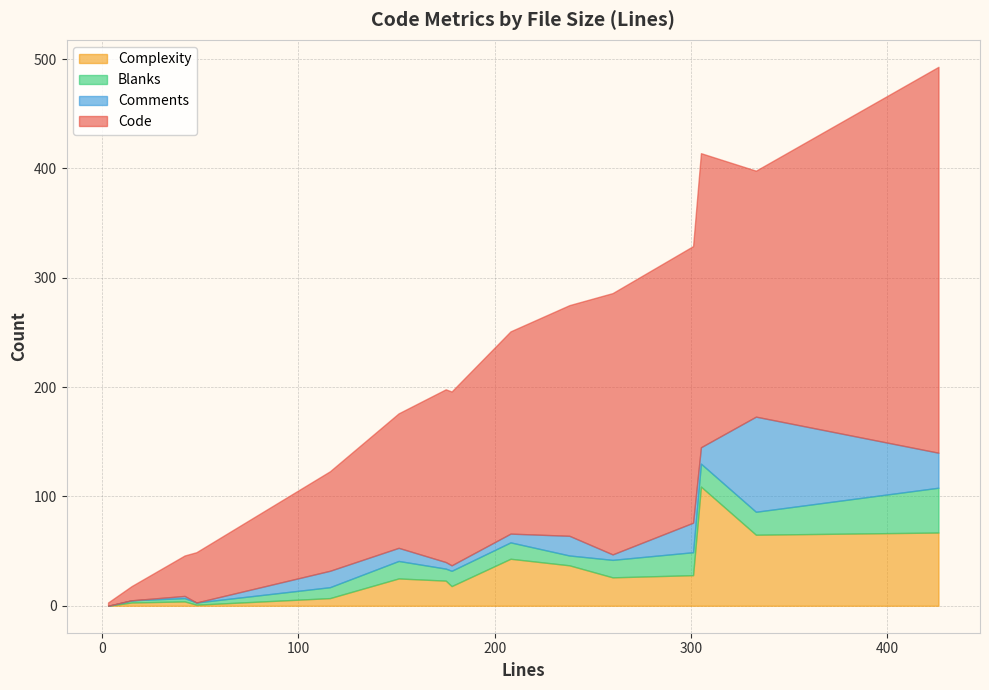

At which category is the sum across all series the highest?

426